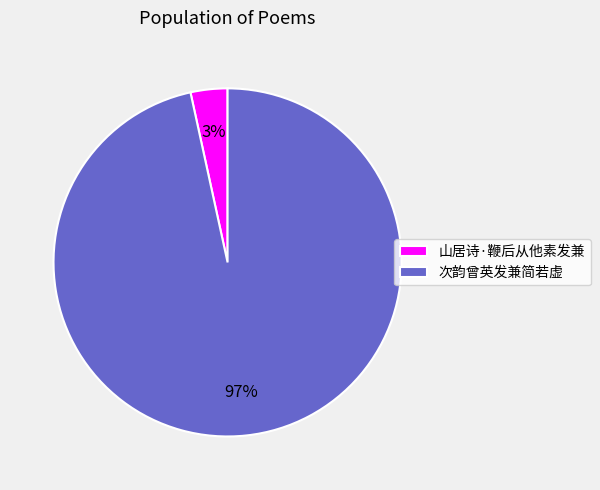

What percentage is the 次韵曾英发兼简若虚 slice, to the nearest percent?

97%